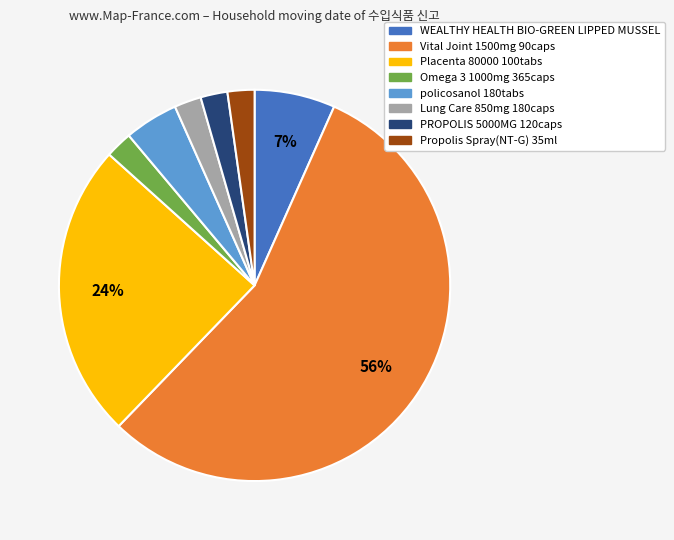

How many slices are in this pie chart?

8